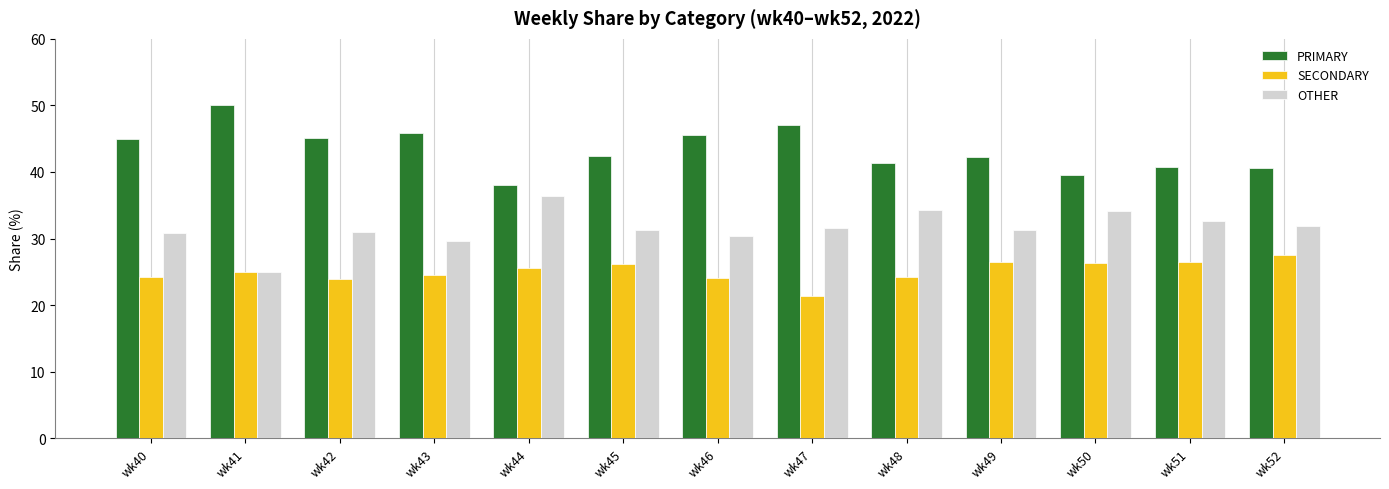

What is the sum of all SECONDARY values?

325.9